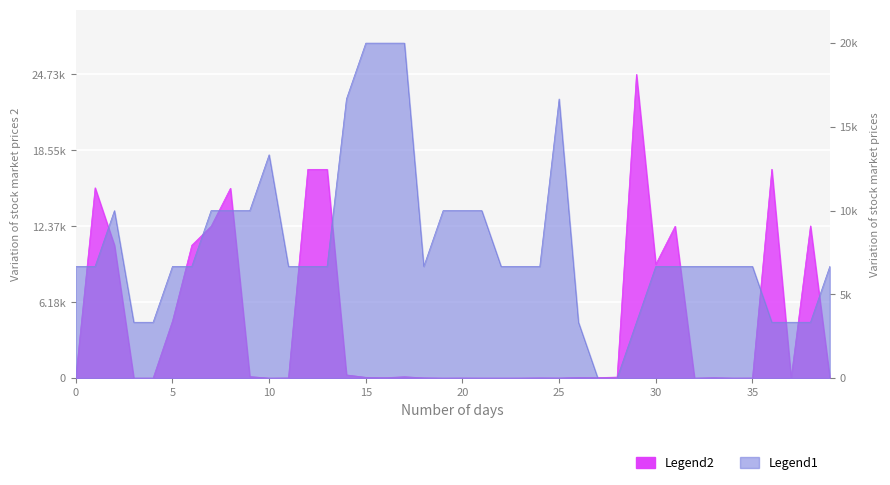

What is the value of the close point at the 18th from the left?

20000.0